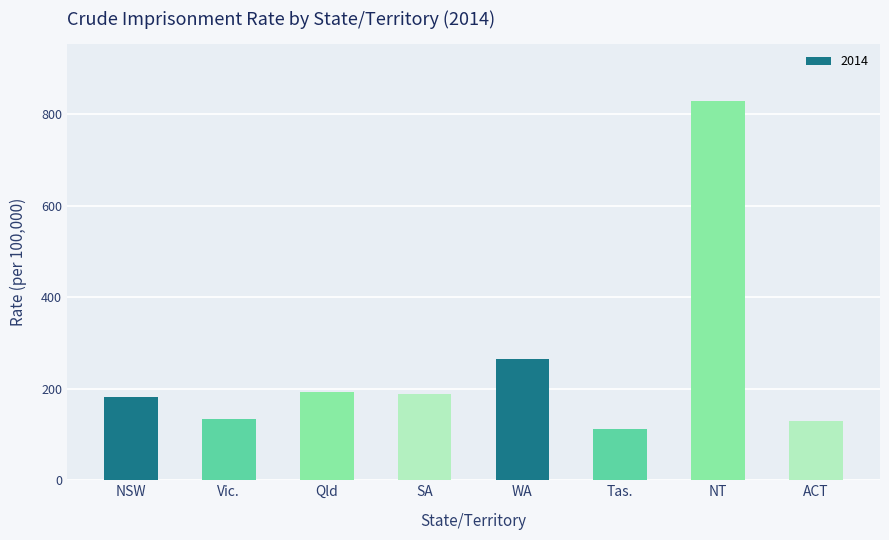

What is the sum of the values at ACT and Vic.?

264.8